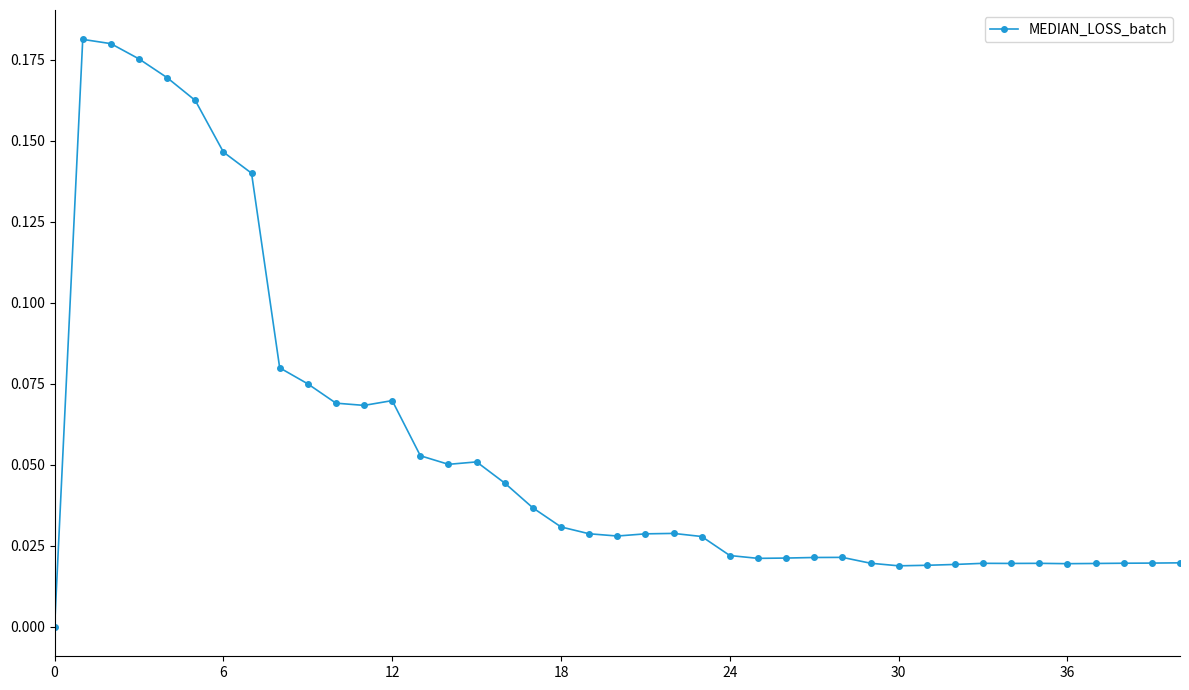

What is the sum of all values?

2.3